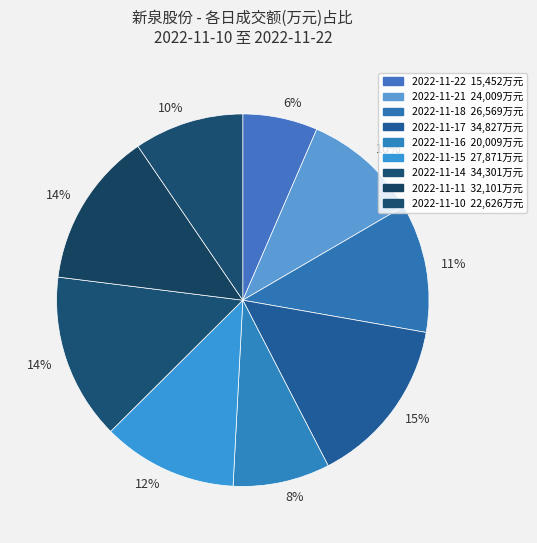

True or false: 2022-11-15 accounts for 24% of the total.

False